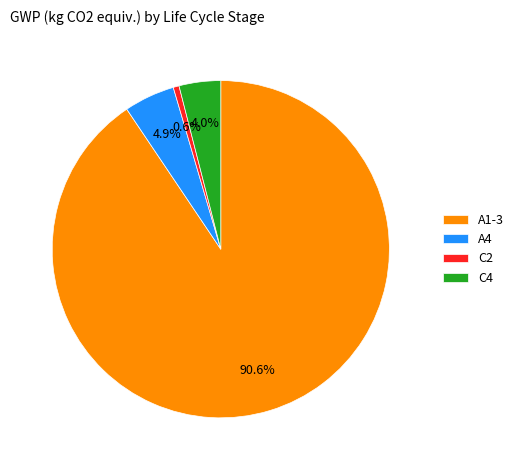

Which slice represents more than half of the pie?

A1-3